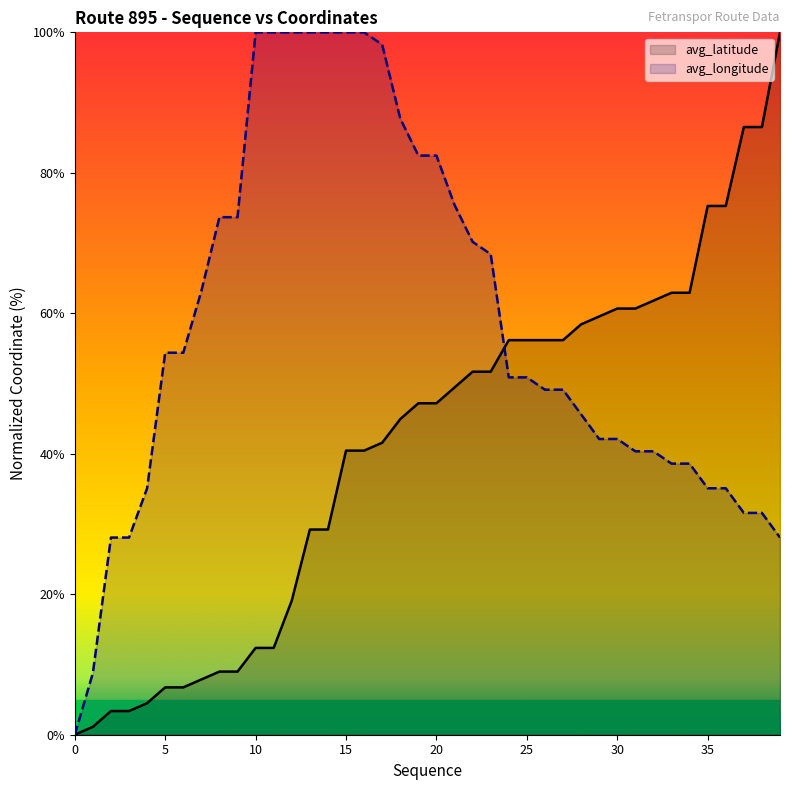

Reading right to left, list all the values displayed in this chart.

avg_latitude: 100.0	86.5	86.5	75.3	75.3	62.9	62.9	61.8	60.7	60.7	59.6	58.4	56.2	56.2	56.2	56.2	51.7	51.7	49.4	47.2	47.2	44.9	41.6	40.4	40.4	29.2	29.2	19.1	12.4	12.4	9.0	9.0	7.9	6.7	6.7	4.5	3.4	3.4	1.1	0.0
avg_longitude: 28.1	31.6	31.6	35.1	35.1	38.6	38.6	40.4	40.4	42.1	42.1	45.6	49.1	49.1	50.9	50.9	68.4	70.2	75.4	82.5	82.5	87.7	98.2	100.0	100.0	100.0	100.0	100.0	100.0	100.0	73.7	73.7	63.2	54.4	54.4	35.1	28.1	28.1	8.8	0.0